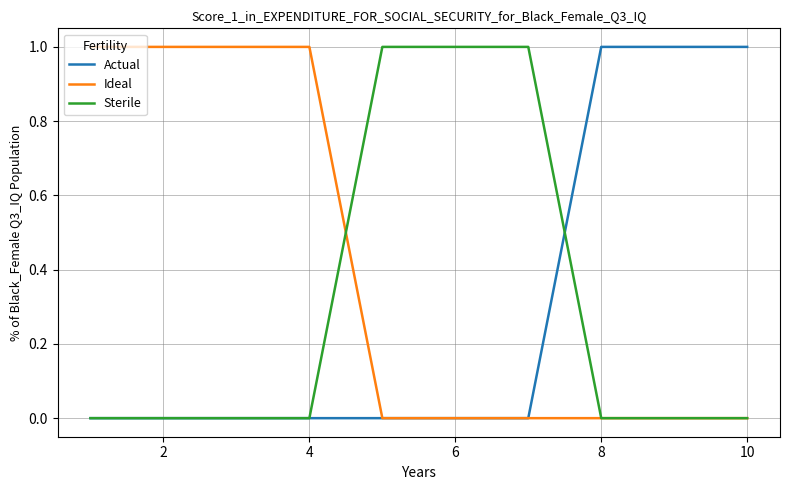

Which series has the largest total across all categories?

Ideal